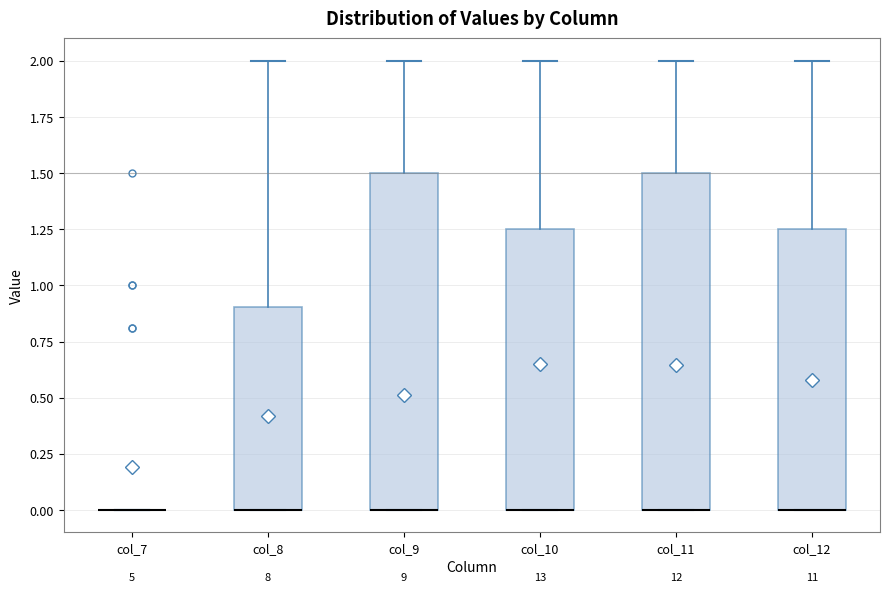

Reading left to right, transcribe this box plot: for each box, give where its median line is, the range the box spans, and where its two whiskers end, as read against the y-axis. The values are not printed on the chart, so give them approximately, as read against the axis.

col_7: box collapsed to a line at 0.00, whiskers 0.00 to 0.00
col_8: median 0.00 (drawn on the box's lower edge), box 0.00 to 0.90, whiskers 0.00 to 2.00
col_9: median 0.00 (drawn on the box's lower edge), box 0.00 to 1.50, whiskers 0.00 to 2.00
col_10: median 0.00 (drawn on the box's lower edge), box 0.00 to 1.25, whiskers 0.00 to 2.00
col_11: median 0.00 (drawn on the box's lower edge), box 0.00 to 1.50, whiskers 0.00 to 2.00
col_12: median 0.00 (drawn on the box's lower edge), box 0.00 to 1.25, whiskers 0.00 to 2.00